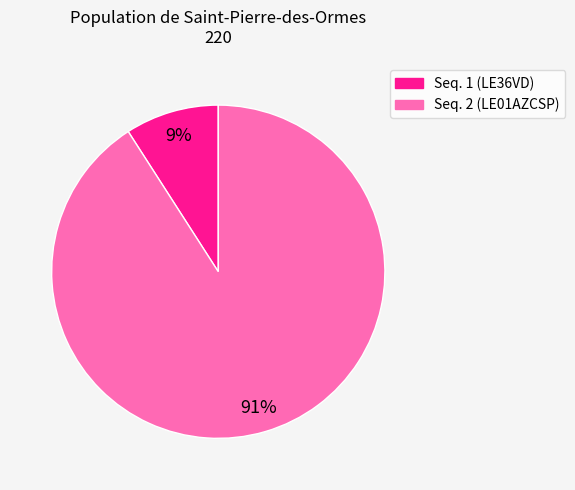

To the nearest percent, what is the average slice percentage?

50%